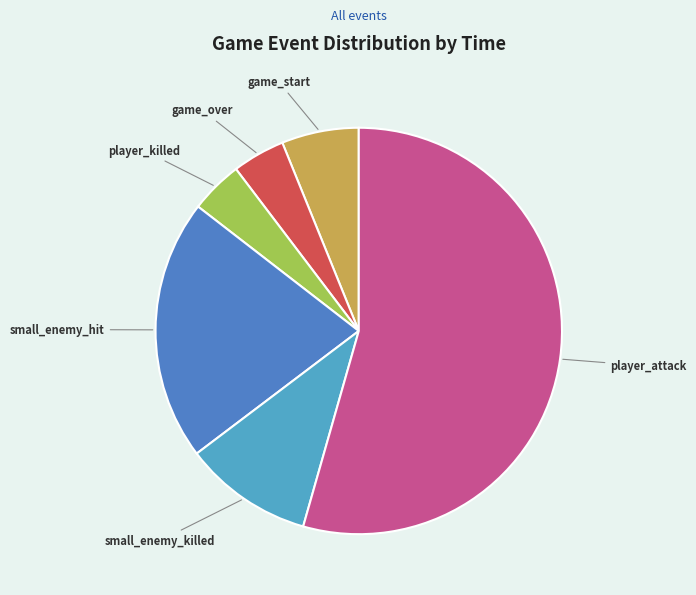

Is there any slice that represents more than half of the pie?

Yes